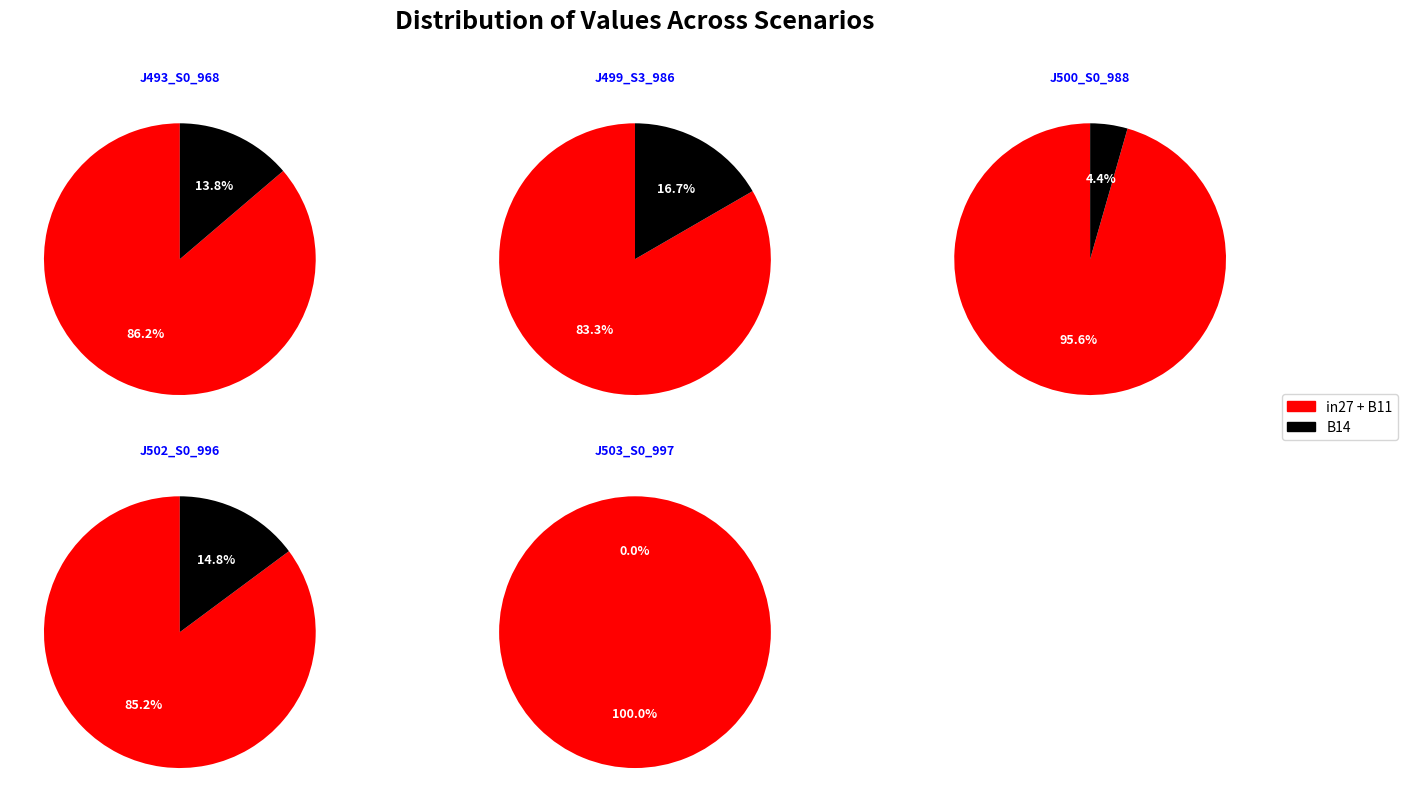

What is the smallest slice in the pie chart?

B14